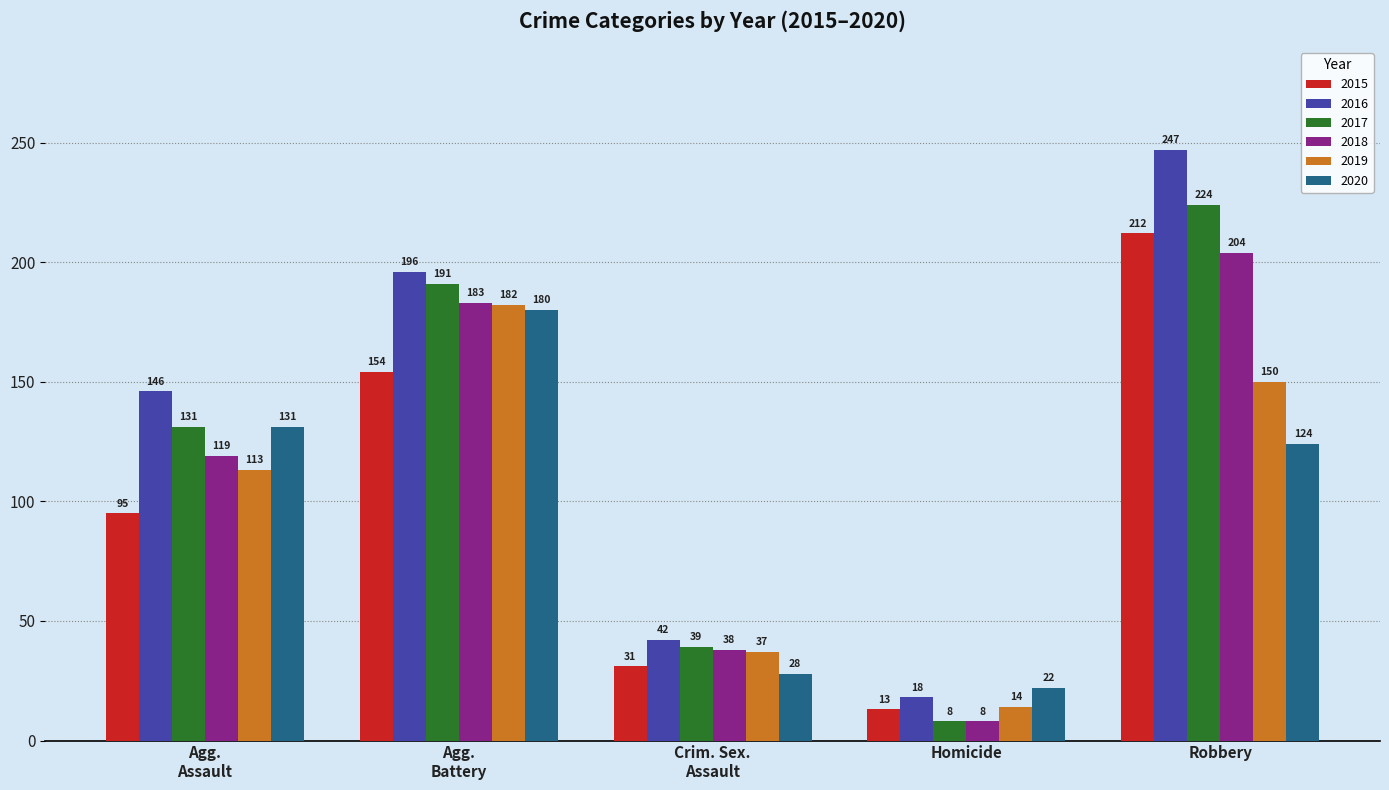

What is the smallest value displayed?

8